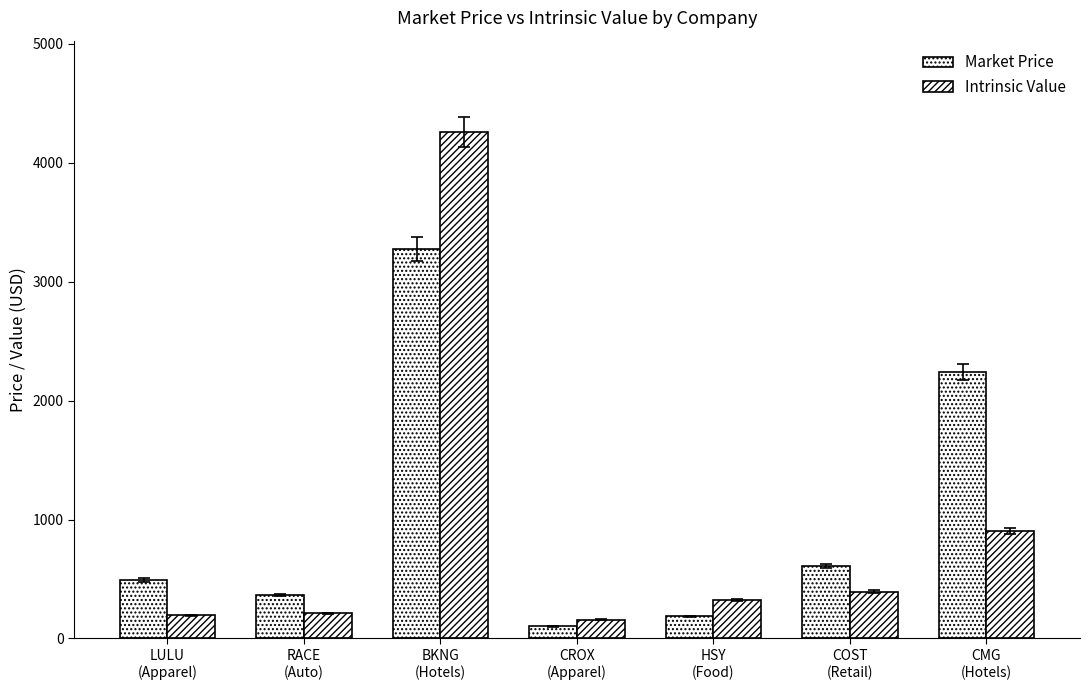

What value does the Market Price series have at BKNG
(Hotels)?

3275.0